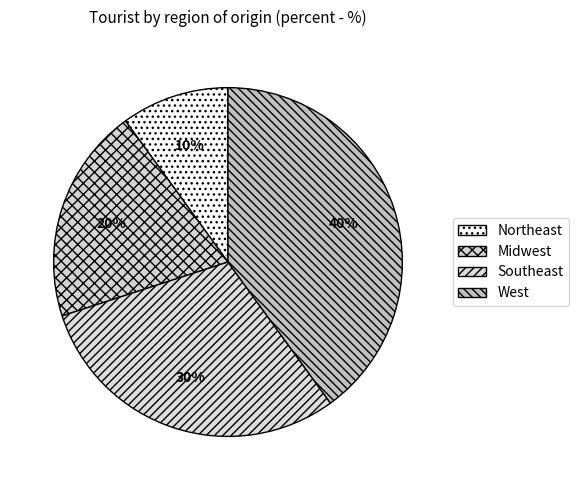

What is the smallest slice in the pie chart?

Northeast